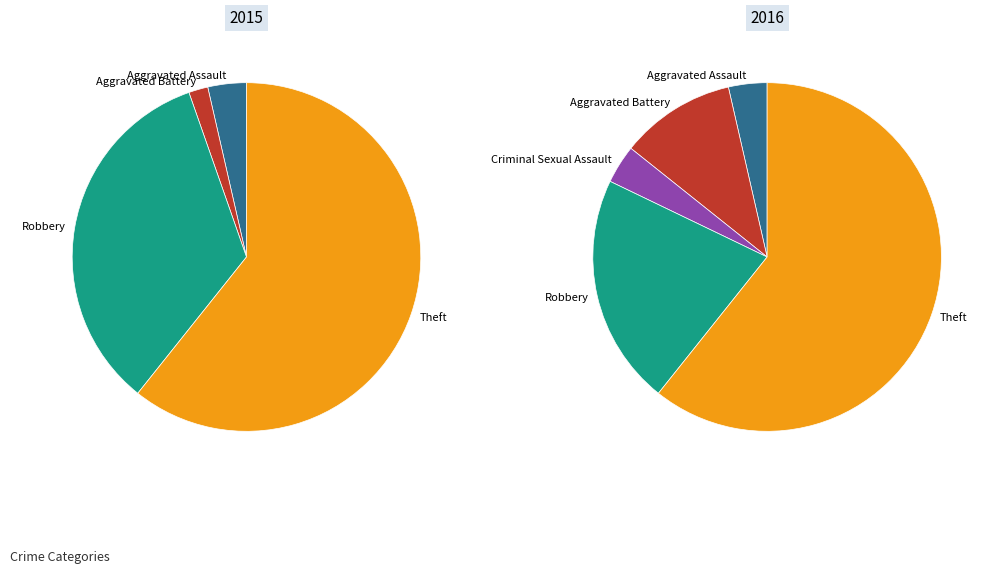

What percentage do Criminal Sexual Assault and Robbery together represent?

25.0%